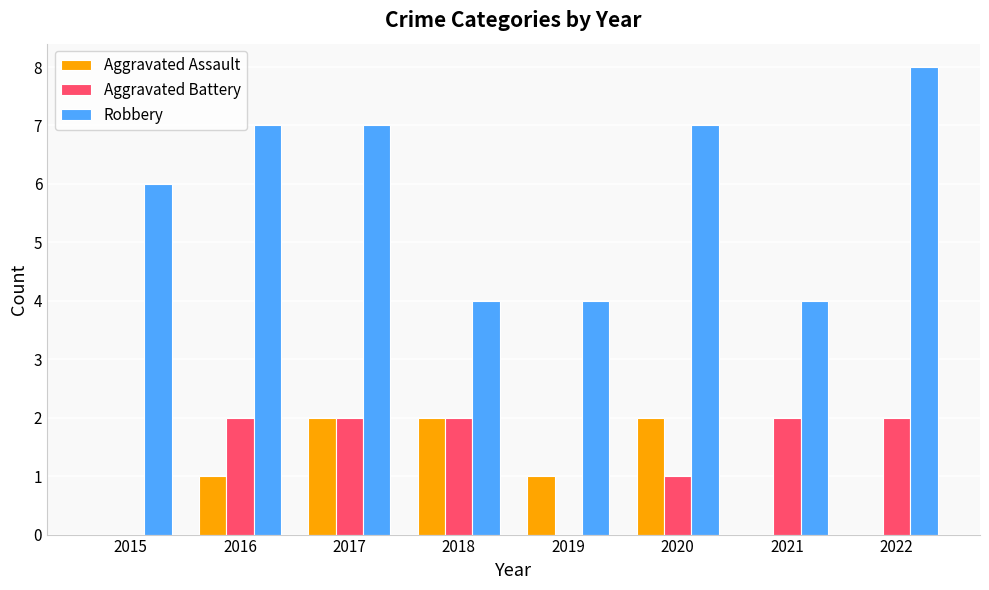

True or false: Aggravated Assault has a value of 0 at 2015.

True